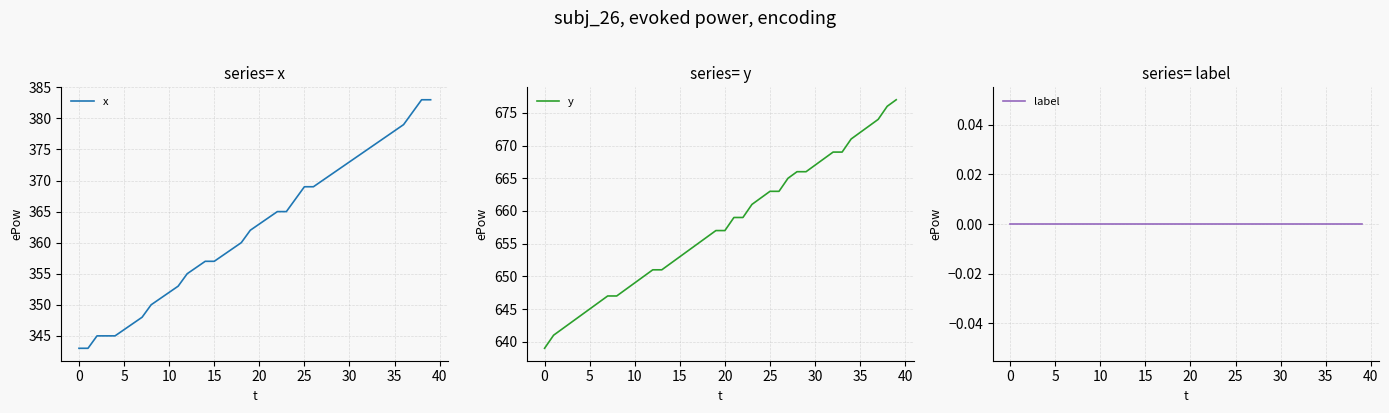

Which series changed the most between 13 and 31?

x